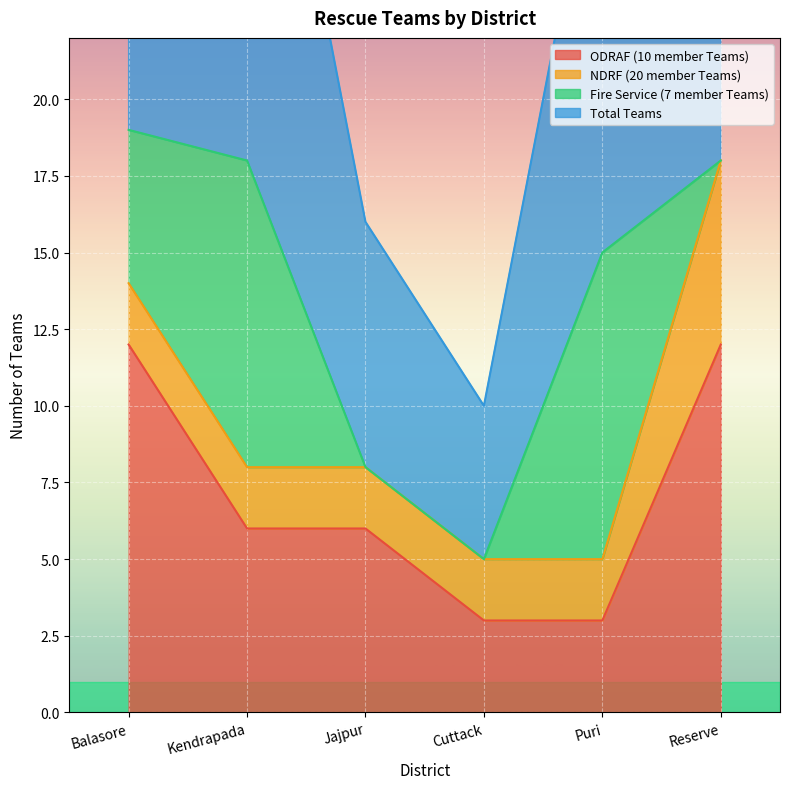

Between Cuttack and Reserve, which is larger?

Reserve